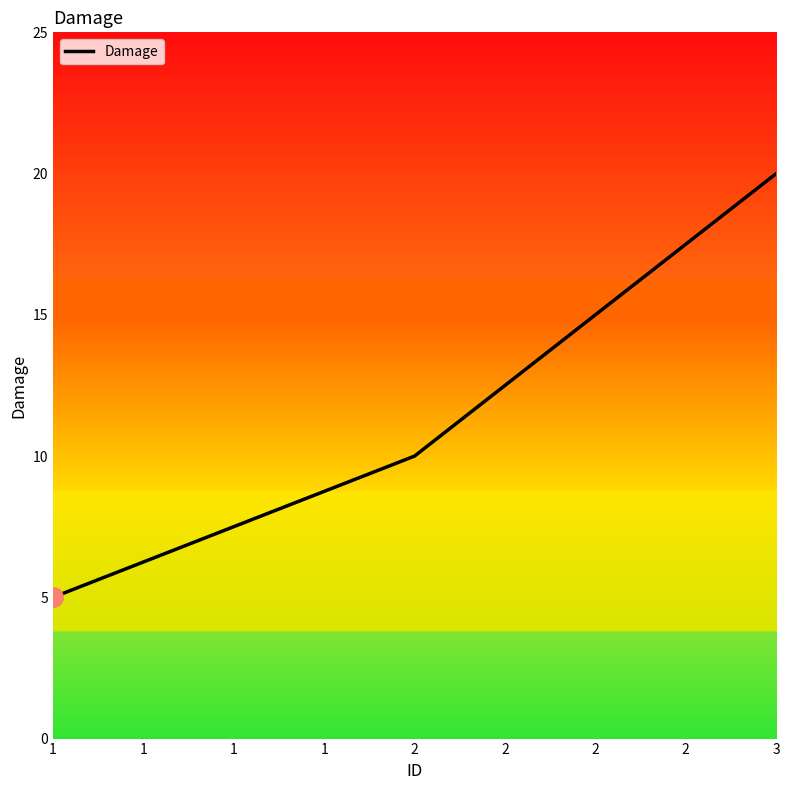

How many lines are shown in the chart?

1